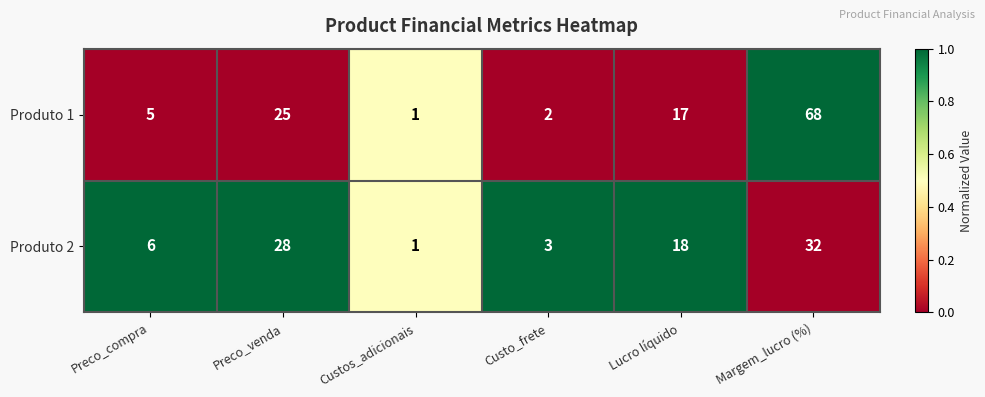

Rank the series at Margem_lucro (%) from highest to lowest value.

Produto 1, Produto 2